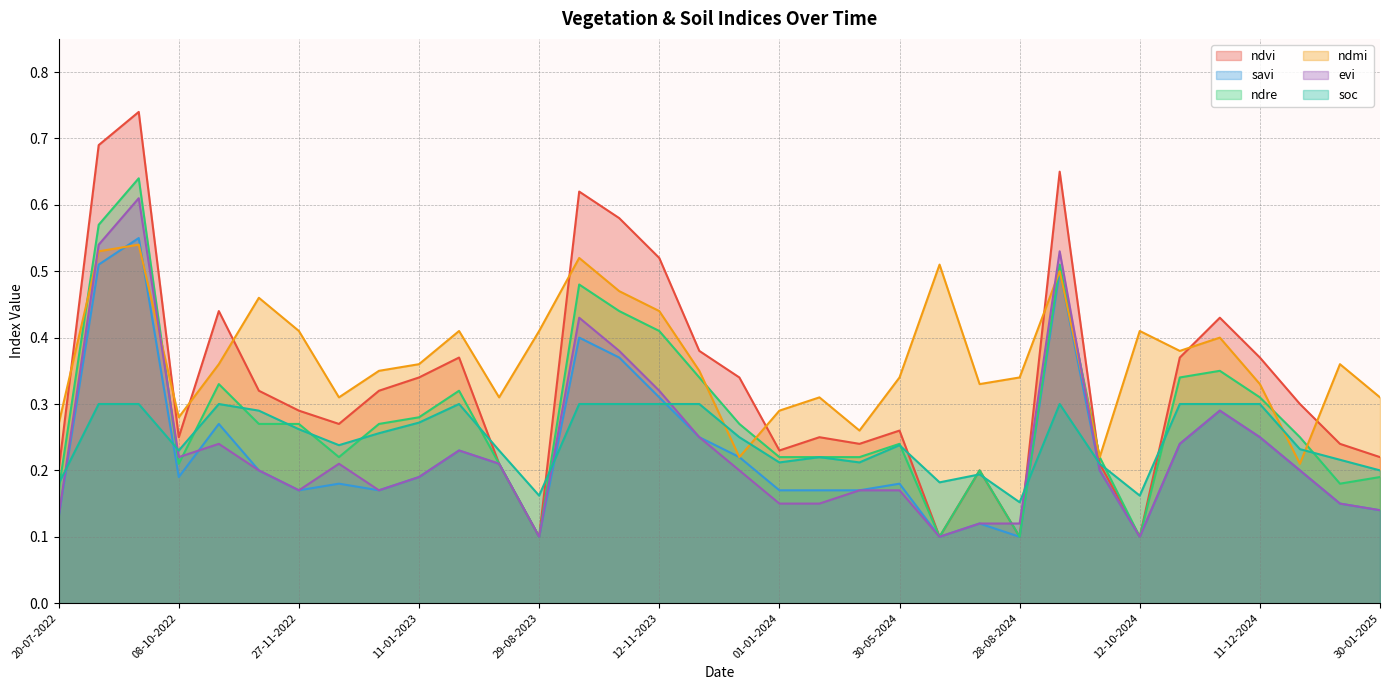

Is the value of ndmi at 27-09-2024 greater than the value of evi at 11-01-2023?

Yes